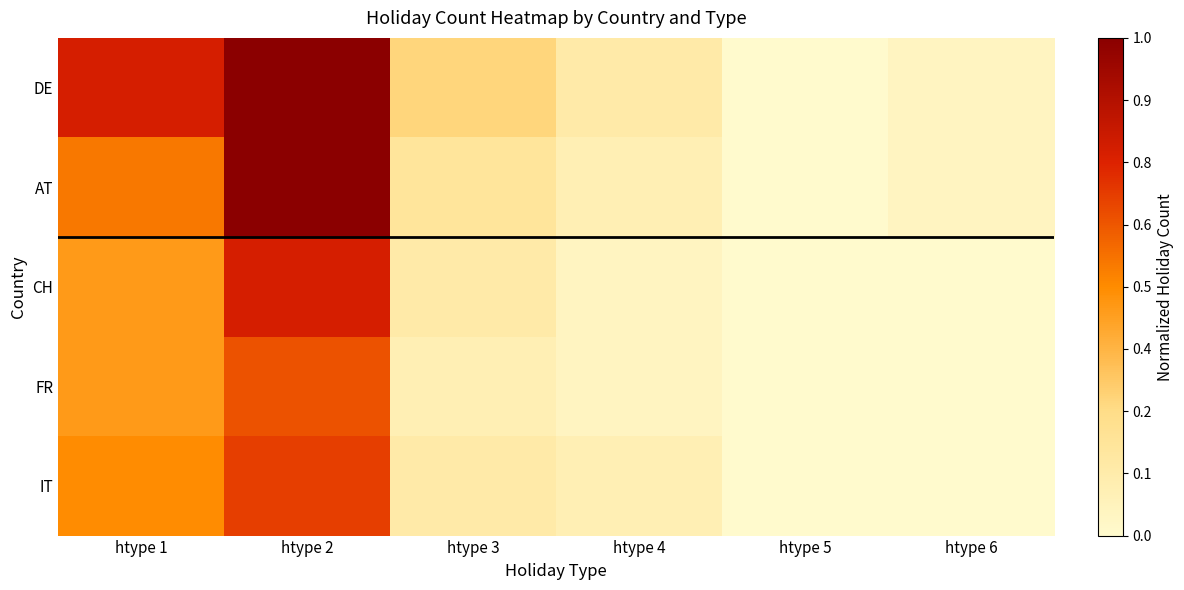

At htype 5, list the series in order from largest to smallest.

DE, AT, CH, FR, IT